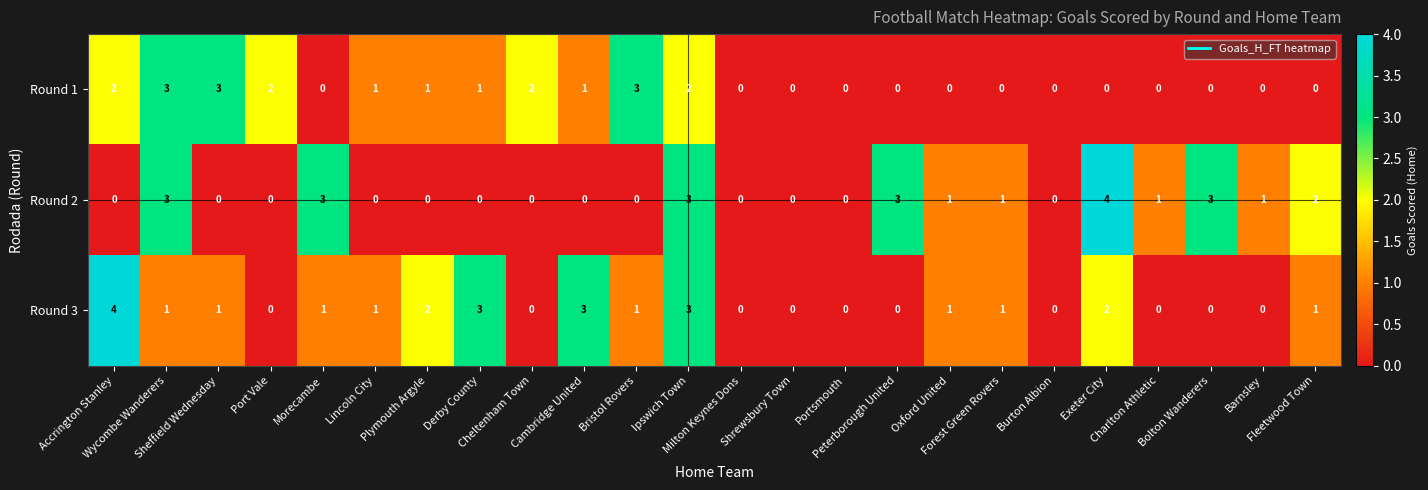

At which category is the sum across all series the highest?

Ipswich Town